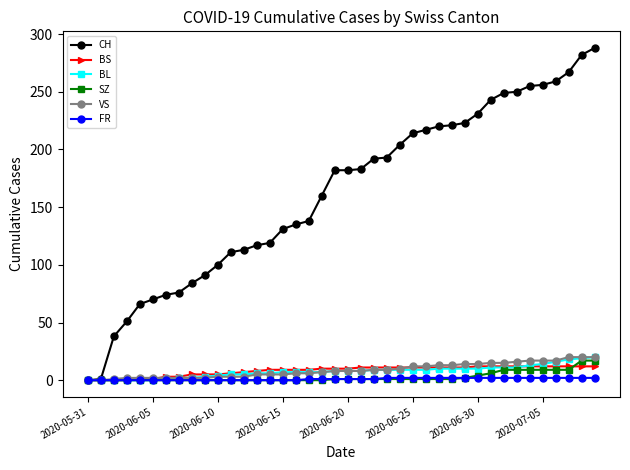

What is the value of the BS point at the 26th from the left?

11